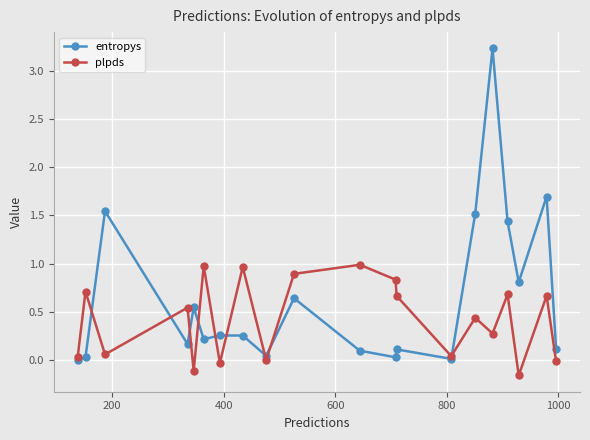

Which series has the largest range (max minus min)?

entropys